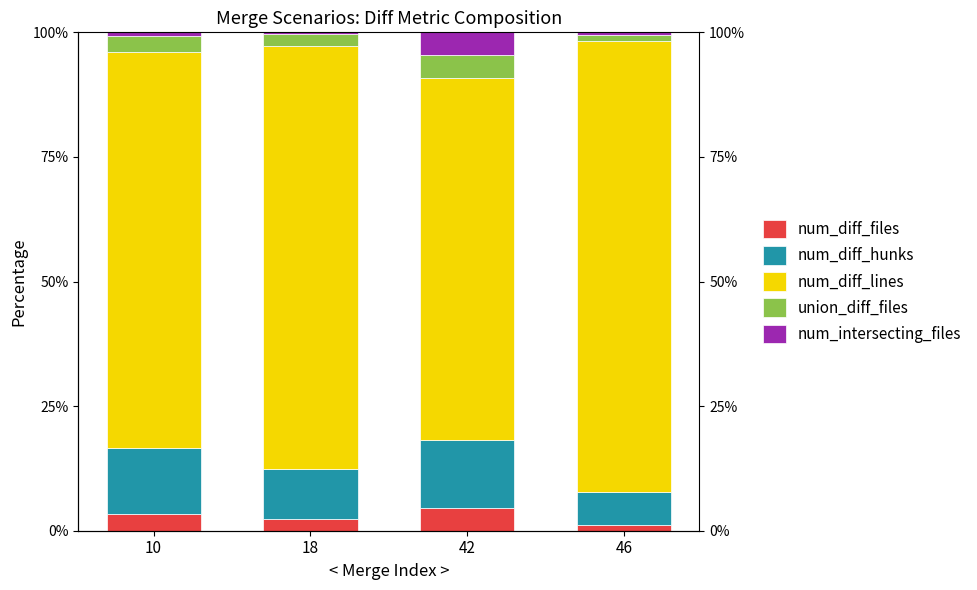

Reading left to right, transcribe all the data shown in this chart.

num_diff_files: 10=3.4	18=2.3	42=4.5	46=1.1
num_diff_hunks: 10=13.1	18=10.0	42=13.6	46=6.6
num_diff_lines: 10=79.5	18=84.9	42=72.7	46=90.5
union_diff_files: 10=3.4	18=2.3	42=4.5	46=1.3
num_intersecting_files: 10=0.7	18=0.4	42=4.5	46=0.5